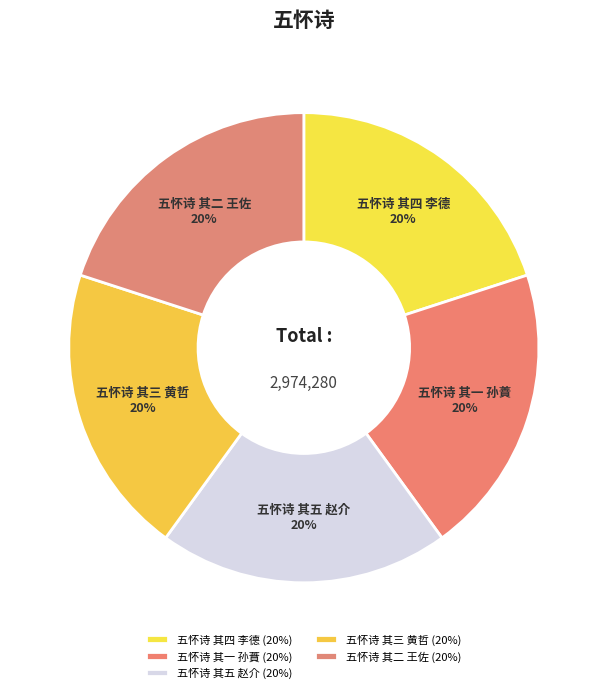

To the nearest percent, what percentage of the pie is 五怀诗 其四 李德?

20%